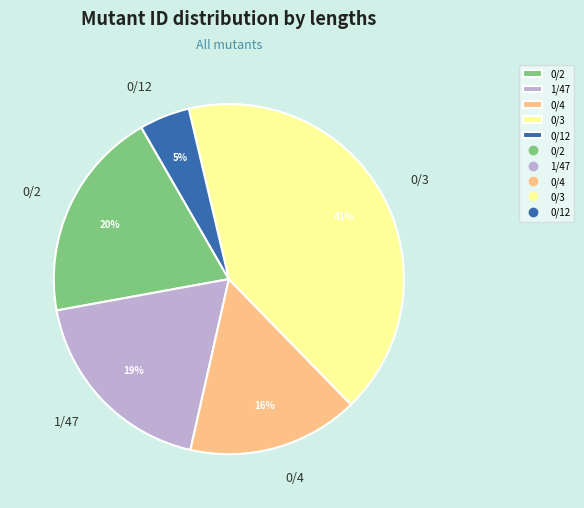

What percentage is the 0/3 slice, to the nearest percent?

41%